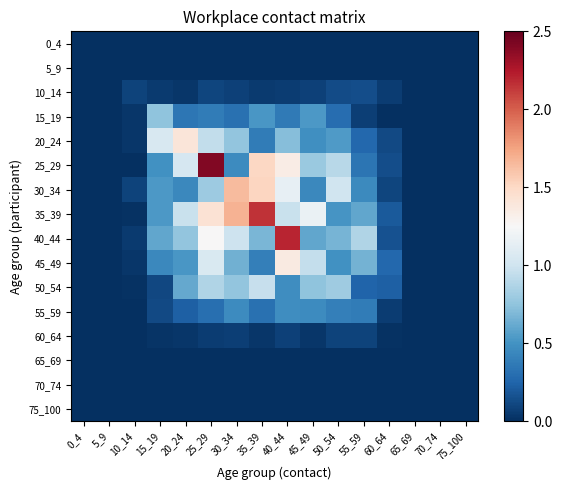

Which series has the largest total across all categories?

35_39